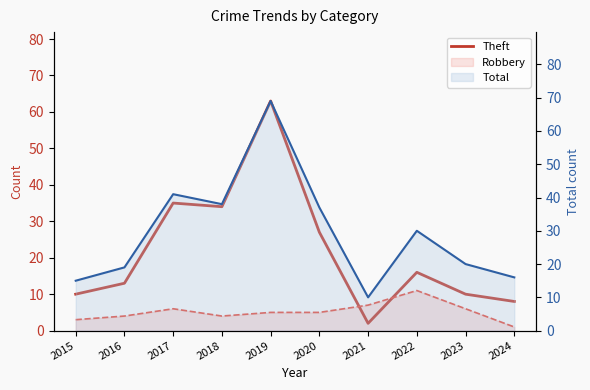

What is the average value?

22